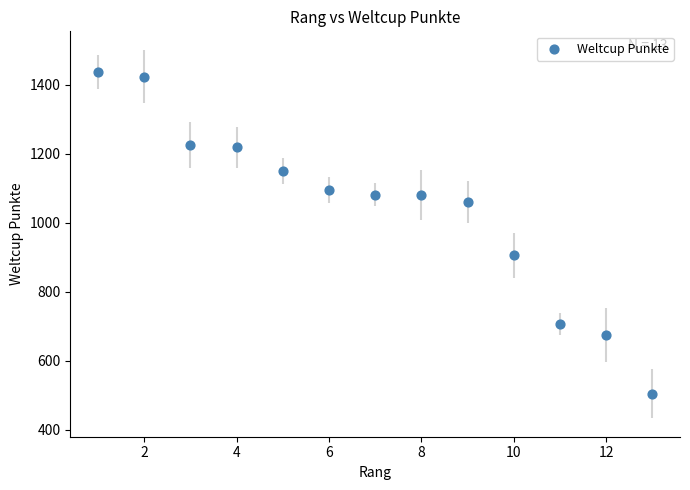

What Y value in the scatter plot is closest to 971?

906